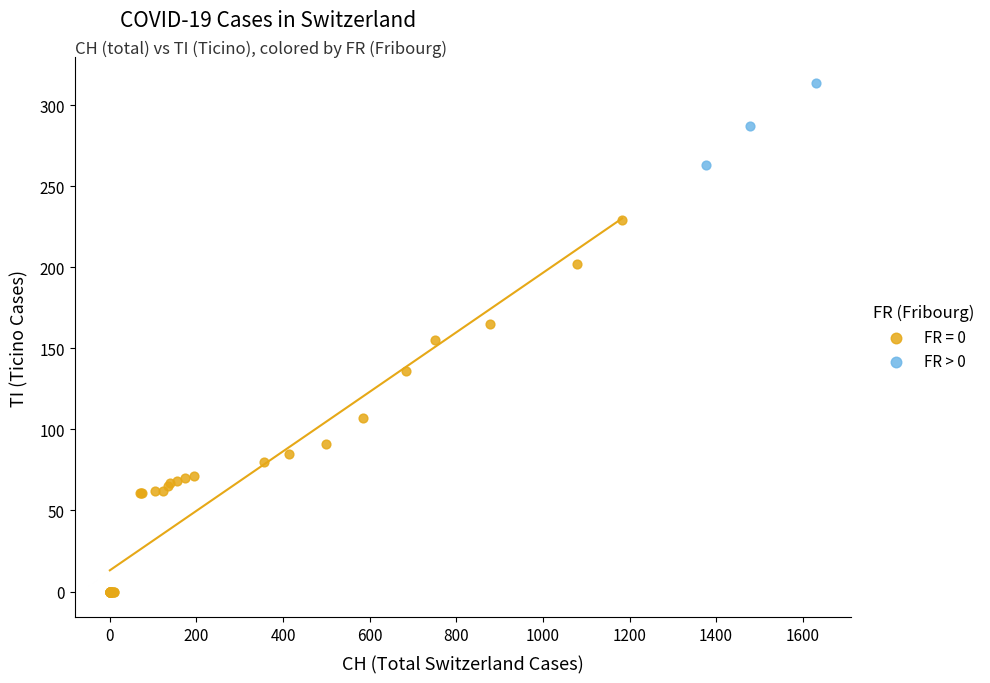

Which series has the largest Y range (max minus min)?

FR = 0